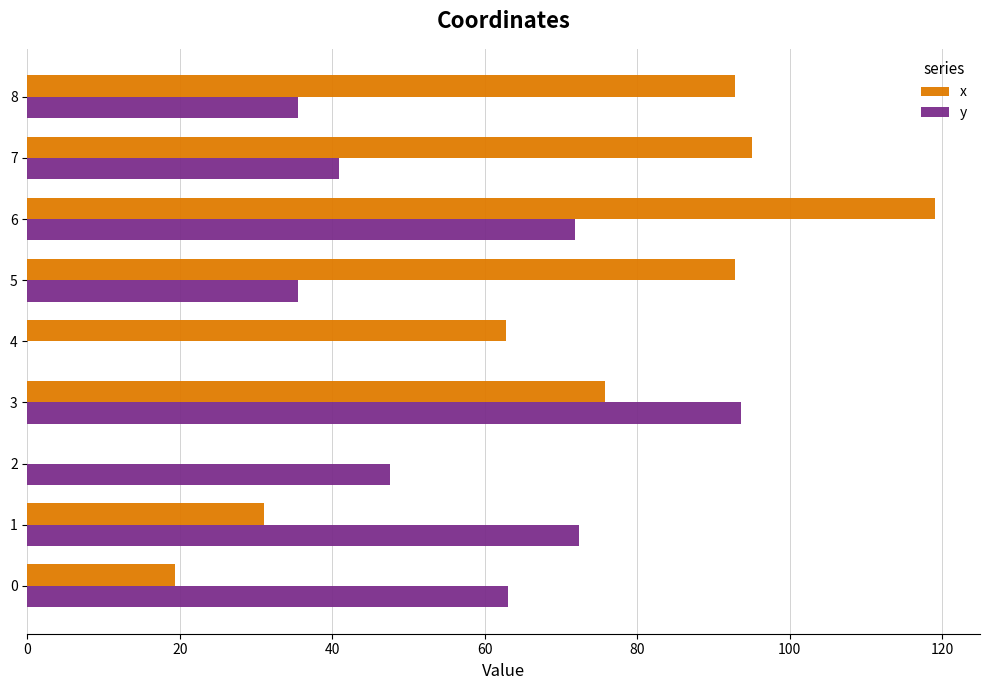

Between 3 and 7, which series saw the biggest shift?

y